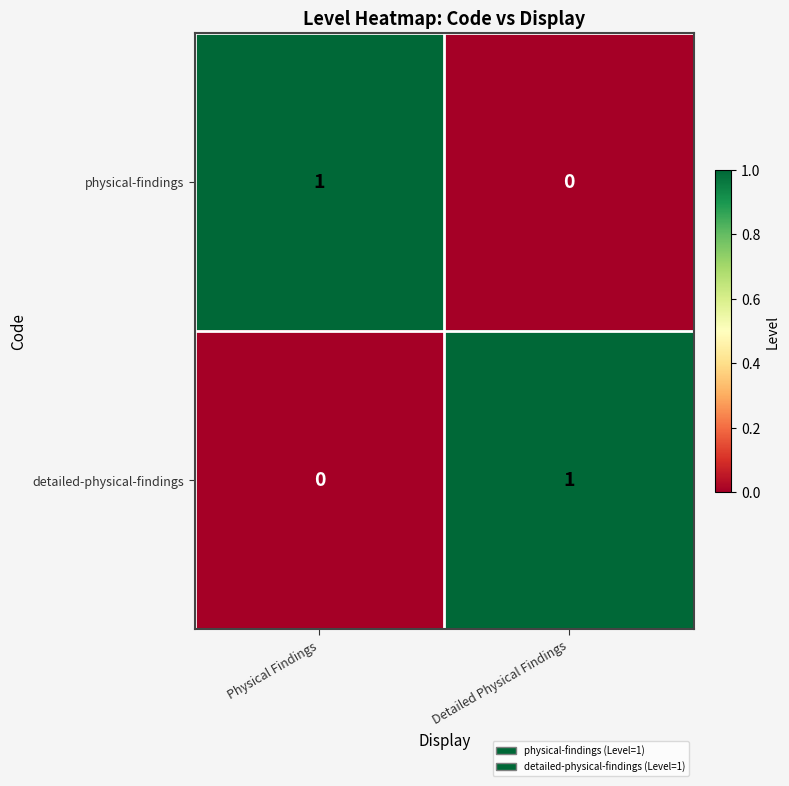

Where is physical-findings nearest to the value 0?

Detailed Physical Findings